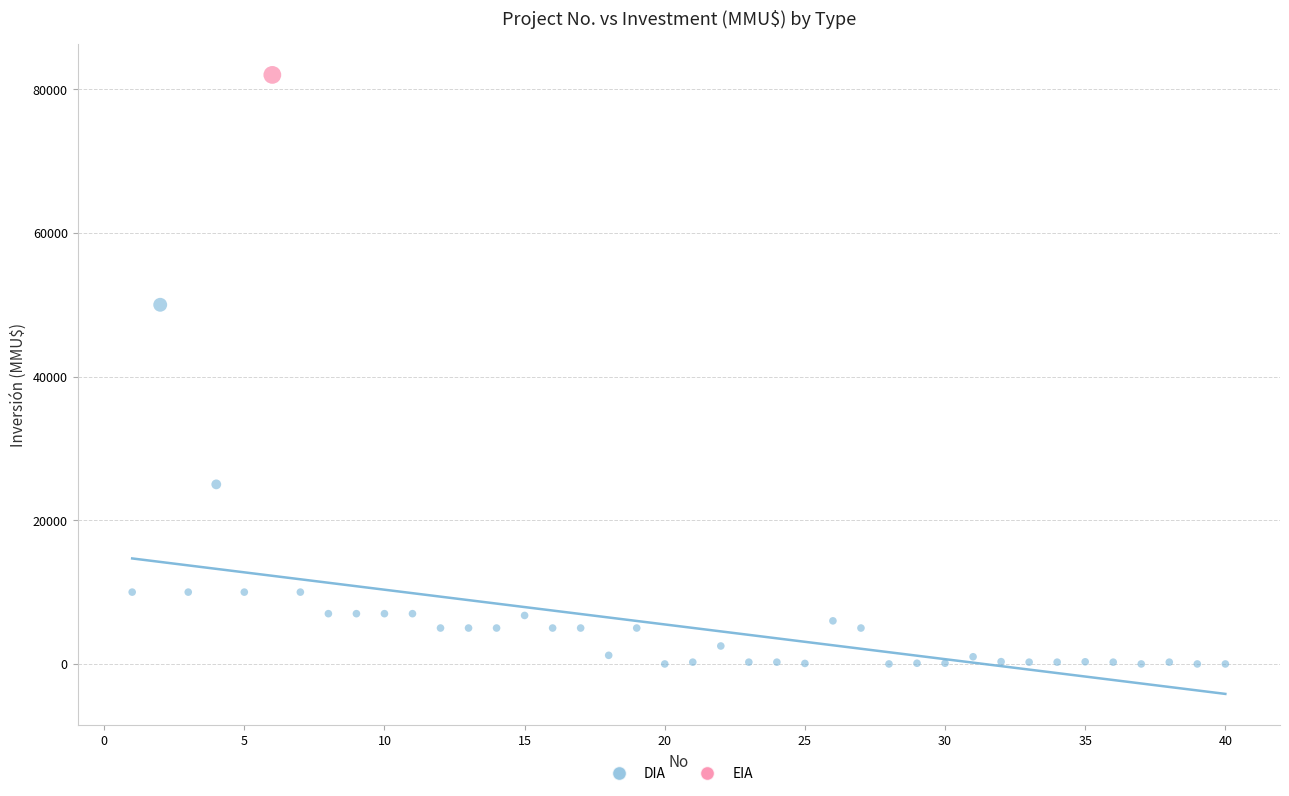

What are all the series names shown in the legend?

DIA, EIA